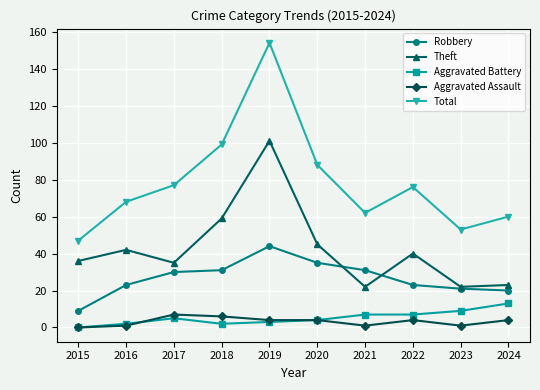

Reading left to right, what are all the values shown in this chart?

Robbery: 2015=9	2016=23	2017=30	2018=31	2019=44	2020=35	2021=31	2022=23	2023=21	2024=20
Theft: 2015=36	2016=42	2017=35	2018=59	2019=101	2020=45	2021=22	2022=40	2023=22	2024=23
Aggravated Battery: 2015=0	2016=2	2017=5	2018=2	2019=3	2020=4	2021=7	2022=7	2023=9	2024=13
Aggravated Assault: 2015=0	2016=1	2017=7	2018=6	2019=4	2020=4	2021=1	2022=4	2023=1	2024=4
Total: 2015=47	2016=68	2017=77	2018=99	2019=154	2020=88	2021=62	2022=76	2023=53	2024=60